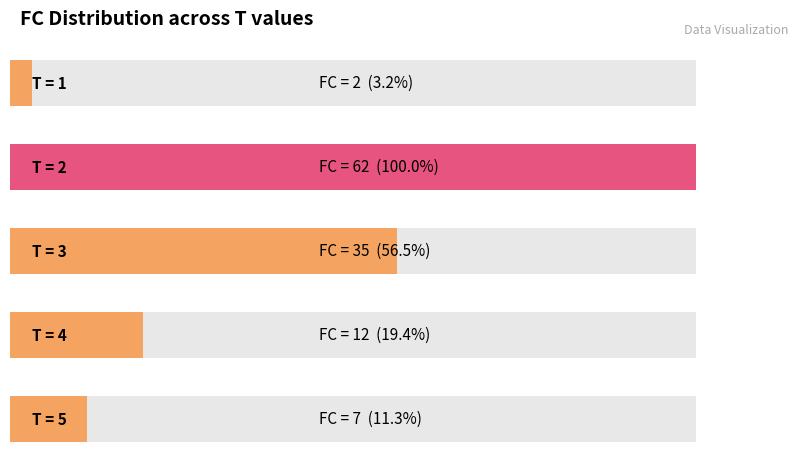

Between 2 and 1, which is larger?

2